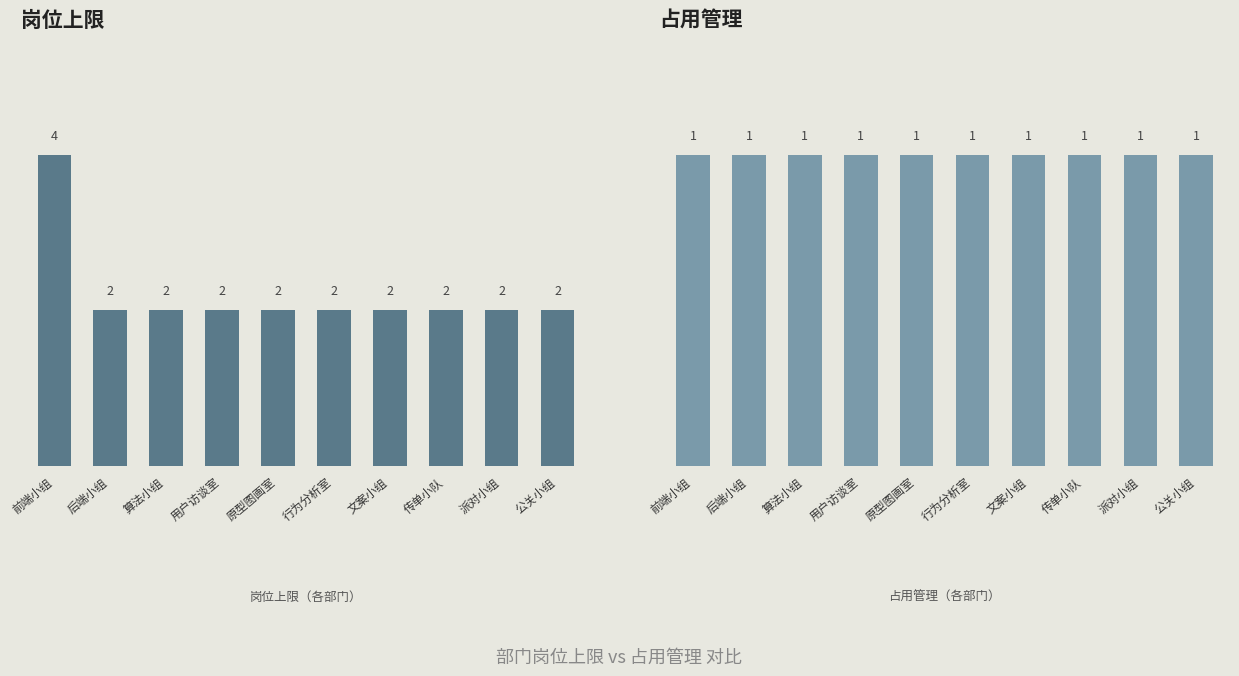

Does the chart contain any negative values?

No